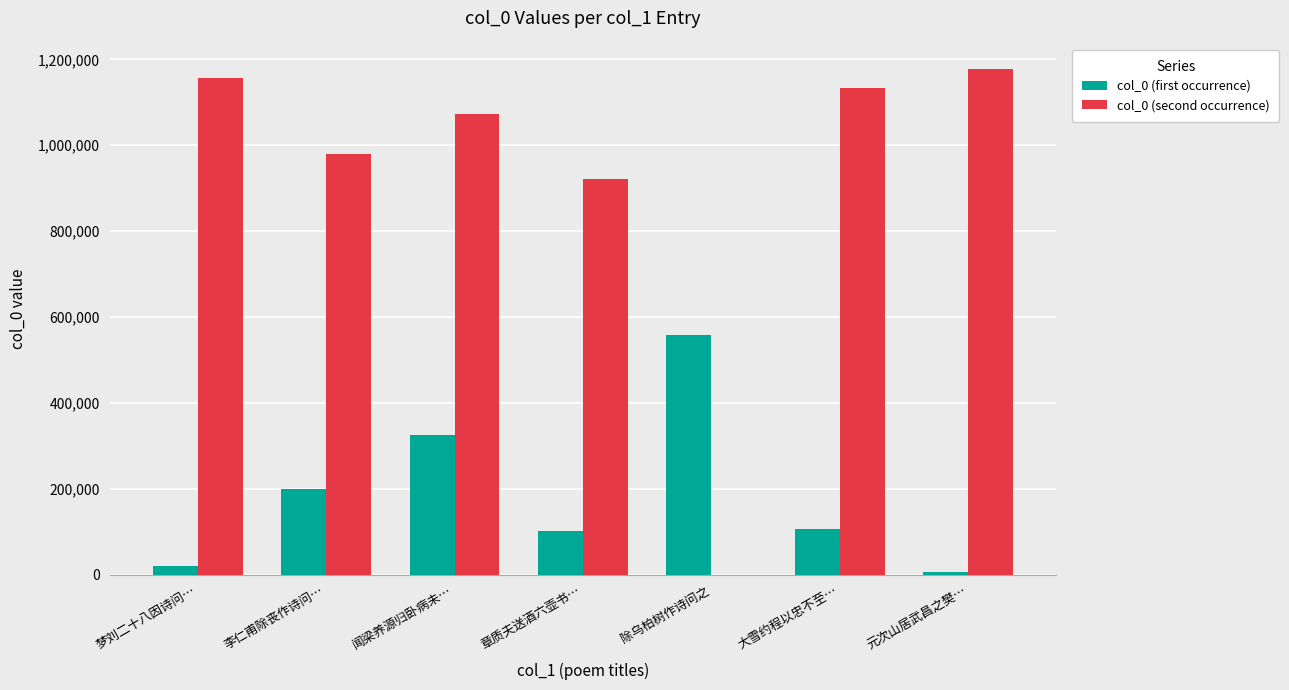

What is the greatest value displayed?

1178378